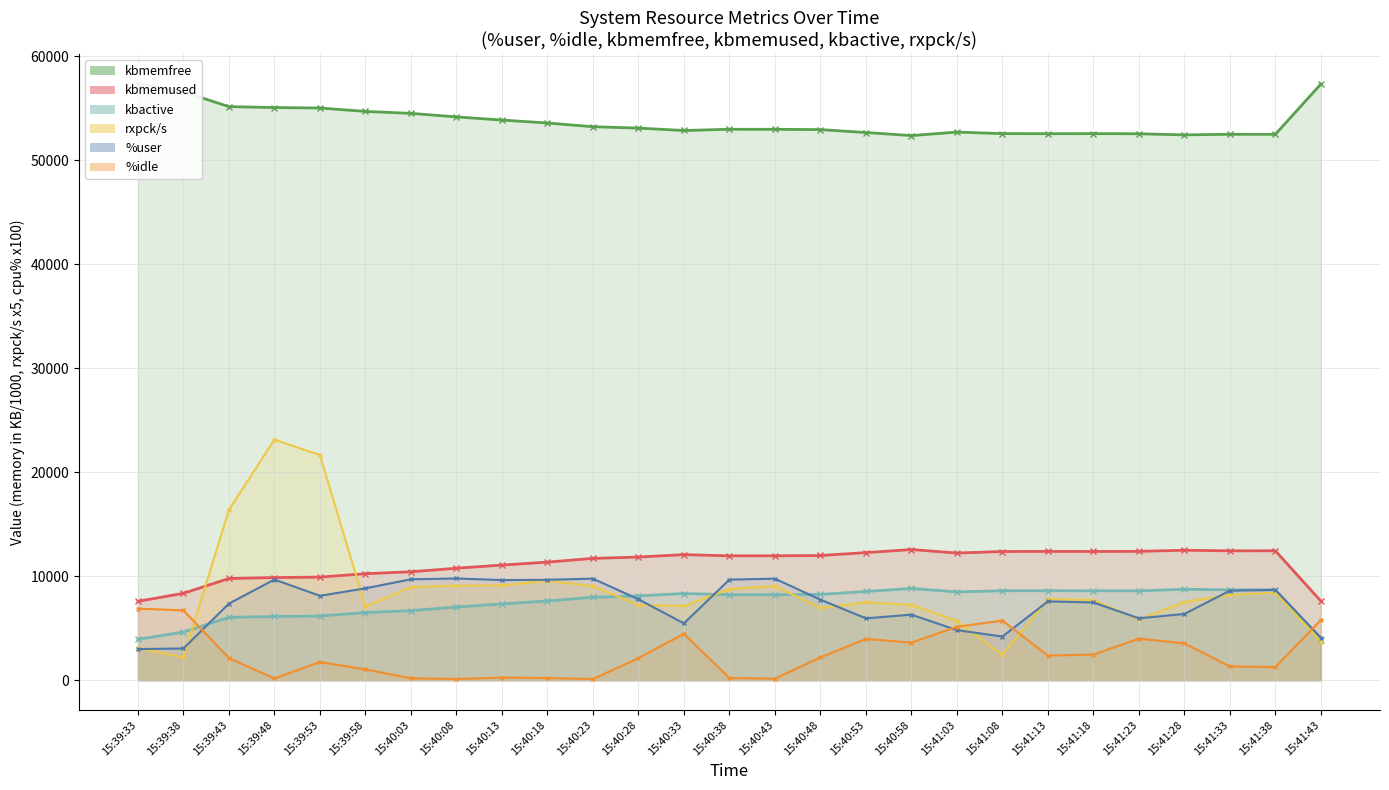

Where is the first local maximum for kbactive?

15:40:33